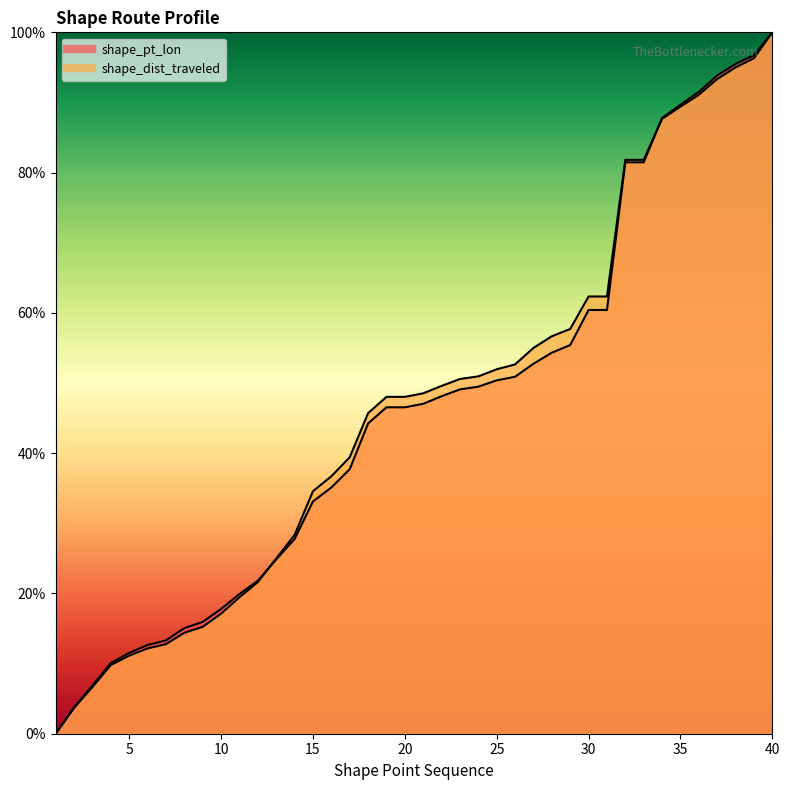

What are all the series names shown in the legend?

shape_pt_lon, shape_dist_traveled